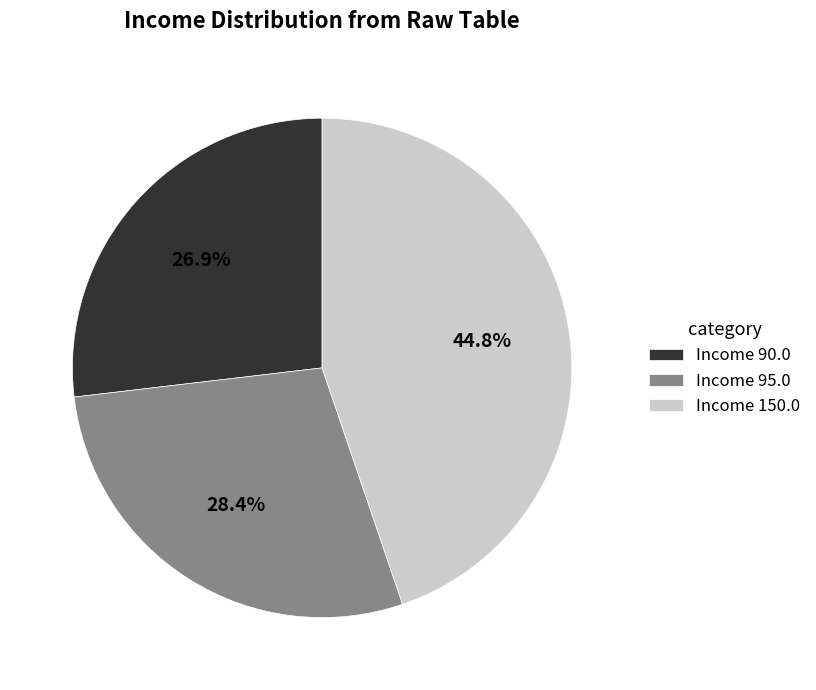

Which slice is the largest?

Income 150.0